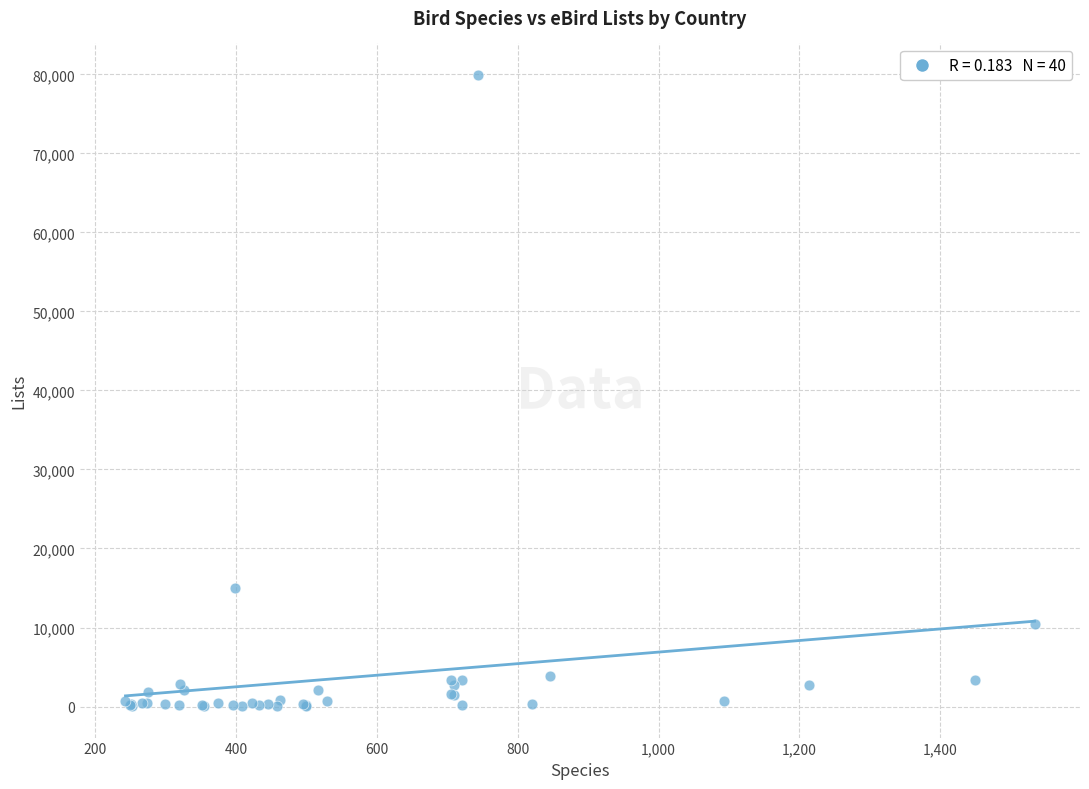

What Y value in the scatter plot is closest to 39991?

14938